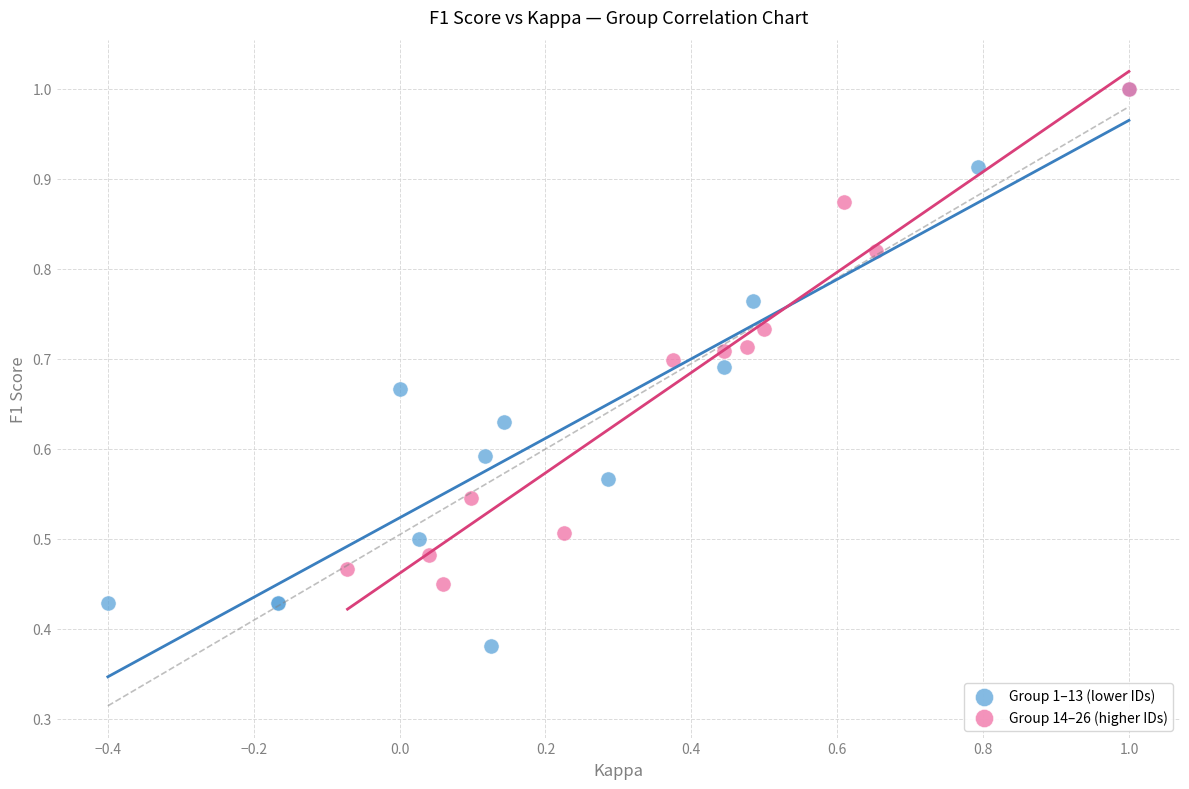

What are all the series names shown in the legend?

Group 1–13 (lower IDs), Group 14–26 (higher IDs)